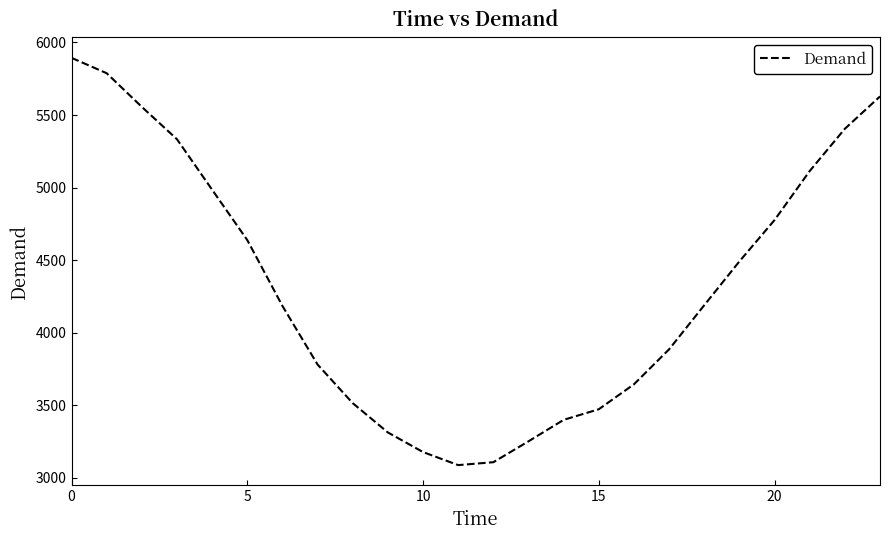

What is the maximum value shown in the chart?

5894